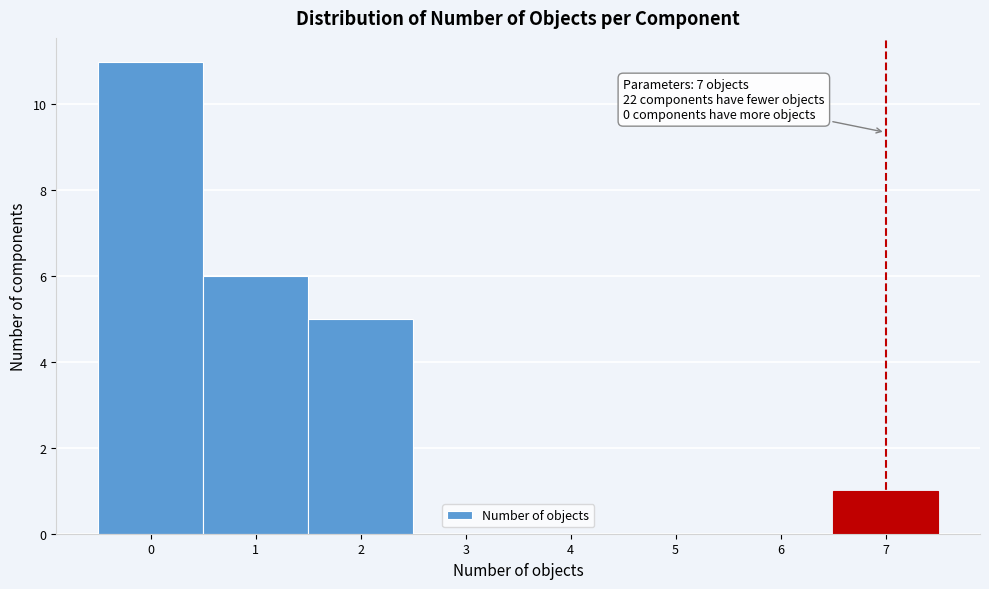

Which range on the x-axis has the tallest bar?

-0.5 to 0.5